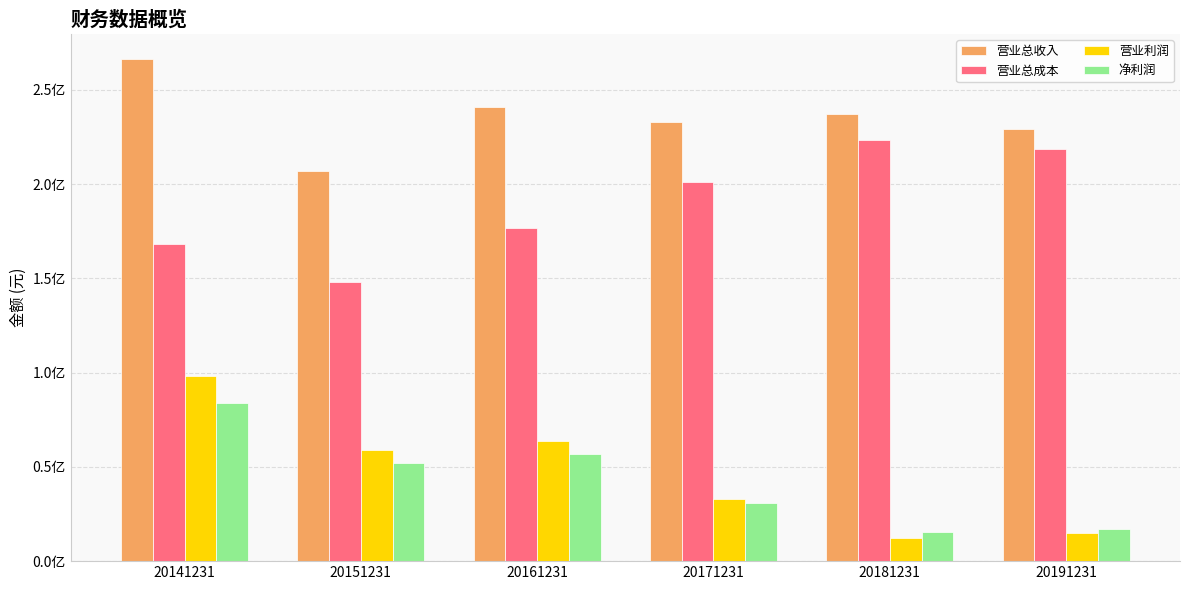

What are all the series names shown in the legend?

营业总收入, 营业总成本, 营业利润, 净利润